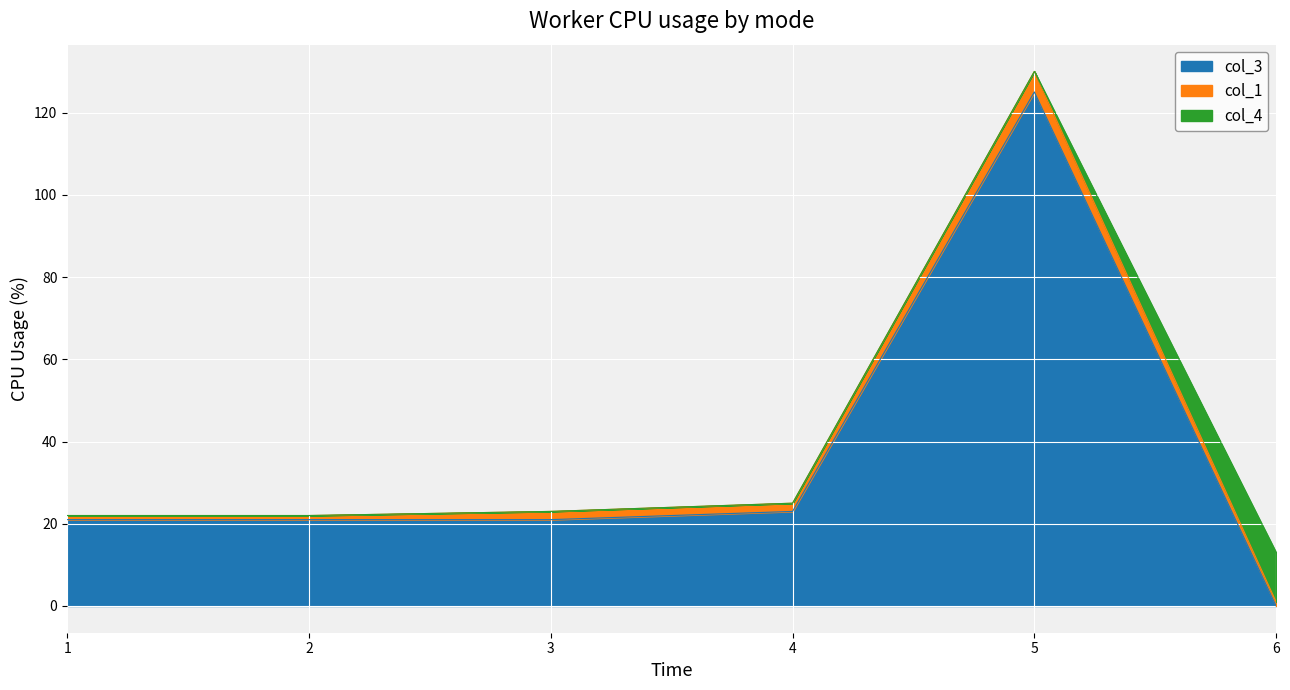

What is the sum of the col_4 values at 2 and 6?

12